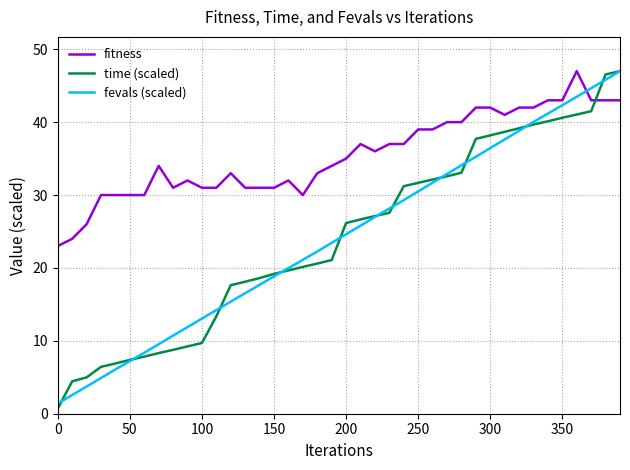

After their last crossing, which series has the higher values: fitness or fevals (scaled)?

fevals (scaled)